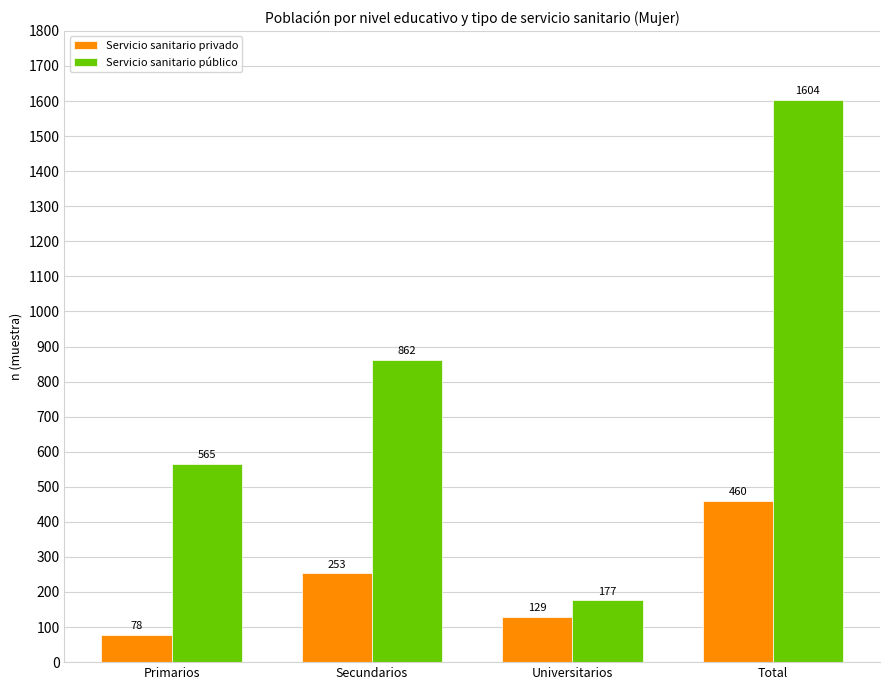

List the series in order of their peak value, highest first.

Servicio sanitario público, Servicio sanitario privado